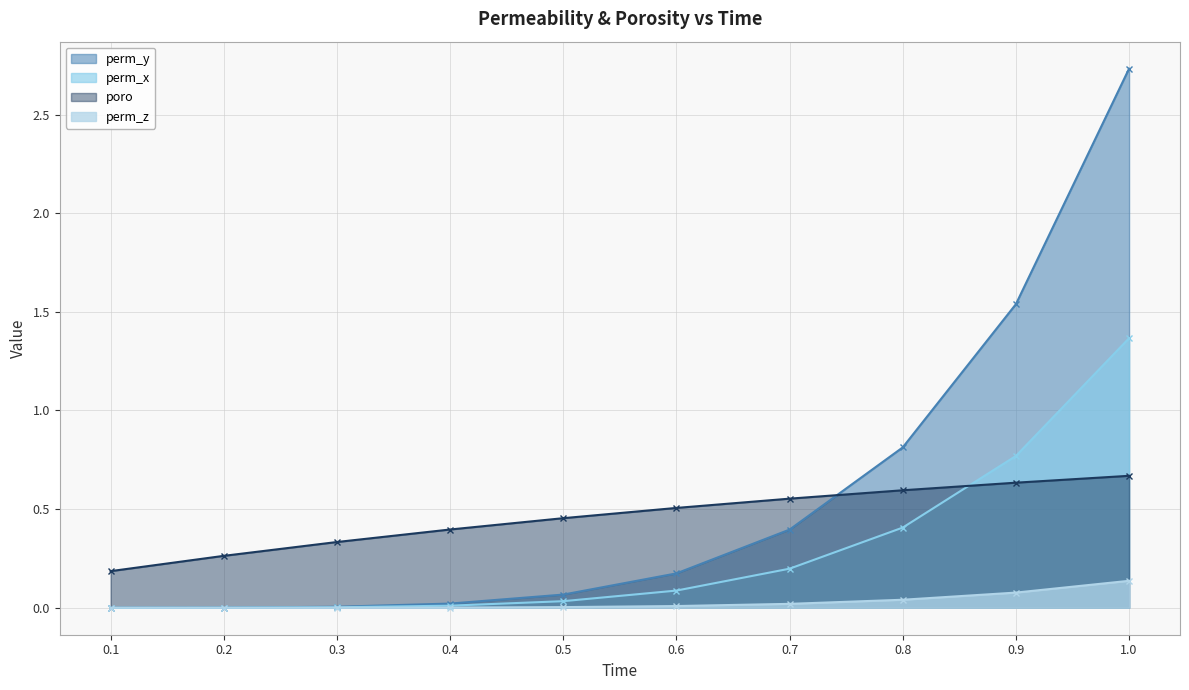

Which series has the largest range (max minus min)?

perm_y